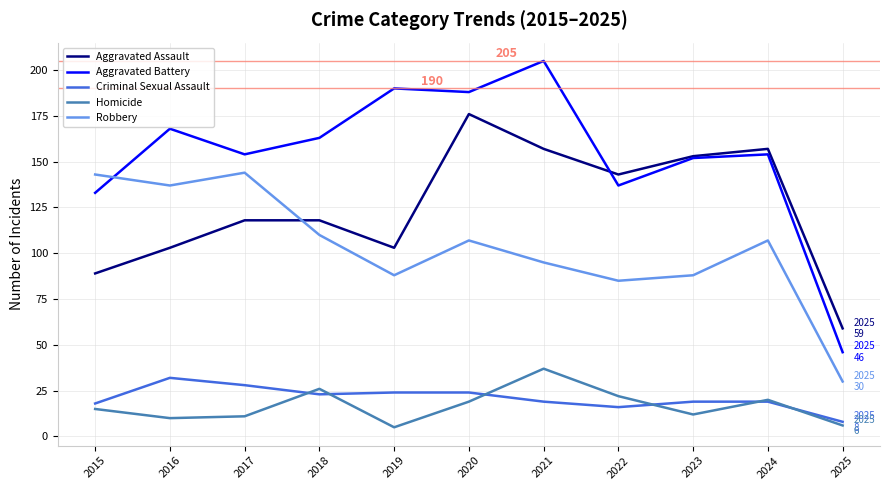

Count the number of data series in this chart.

5